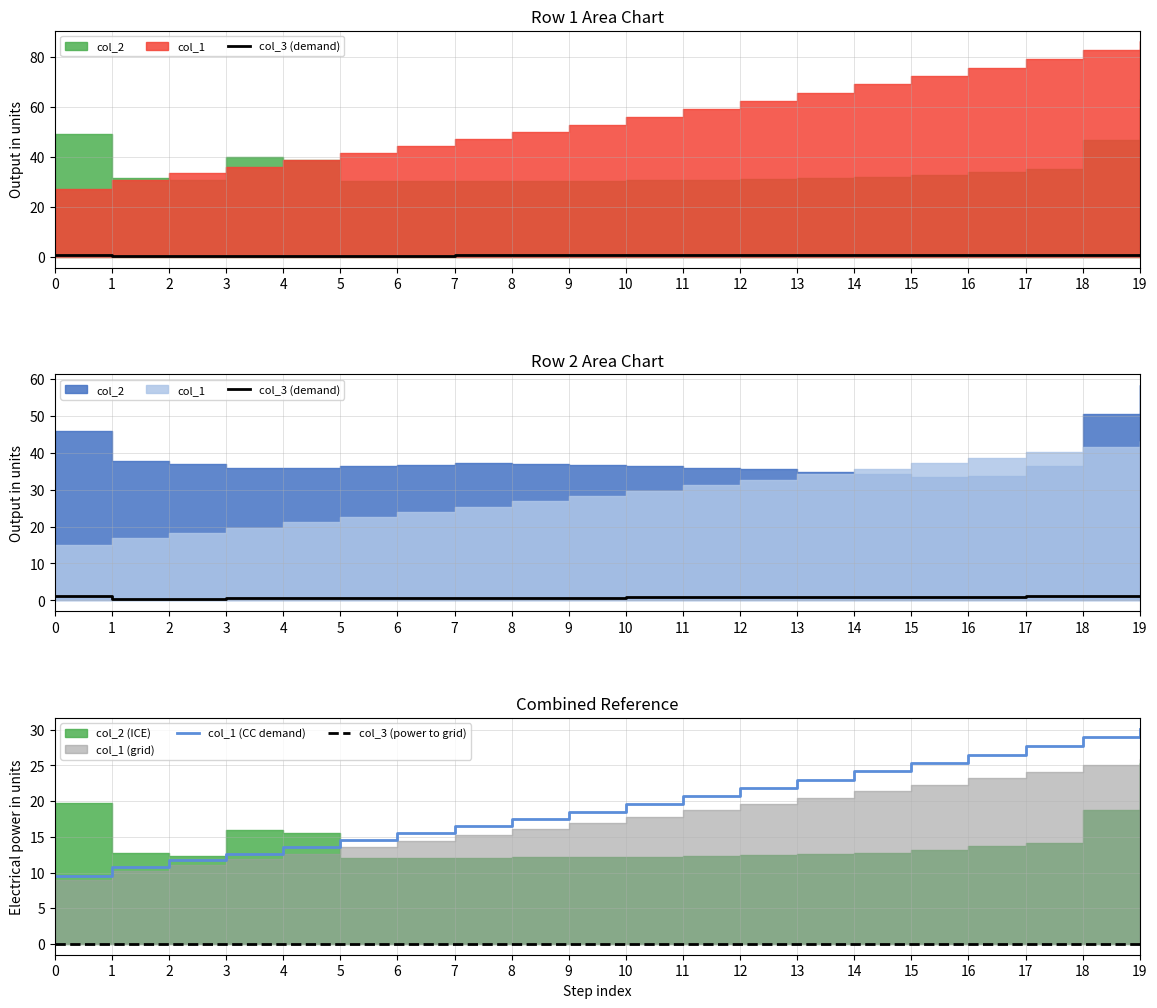

At which label does col_1 (CC demand) first exceed 19?

10